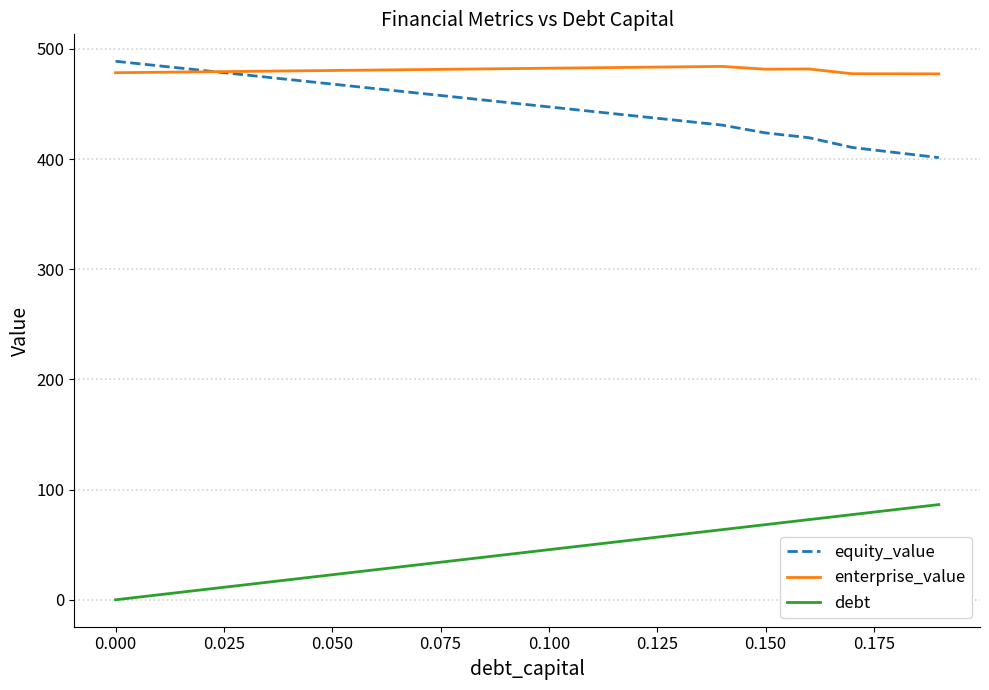

True or false: debt and enterprise_value cross at least once.

False